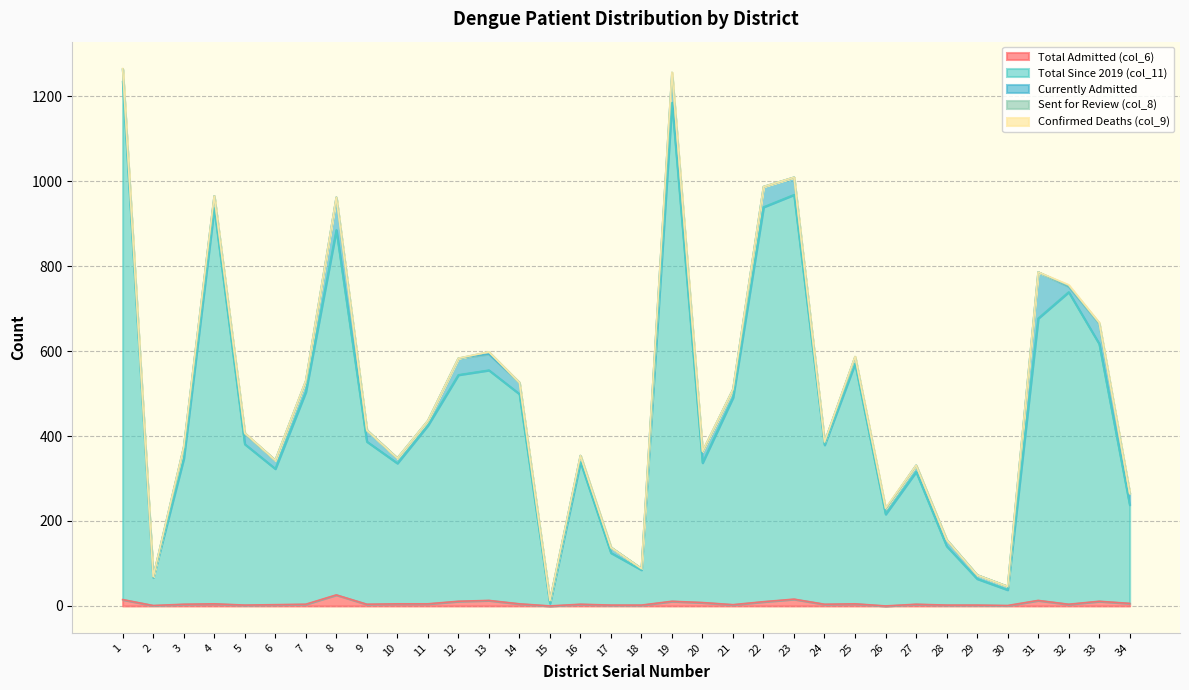

What is the highest value of the Currently Admitted series?

109